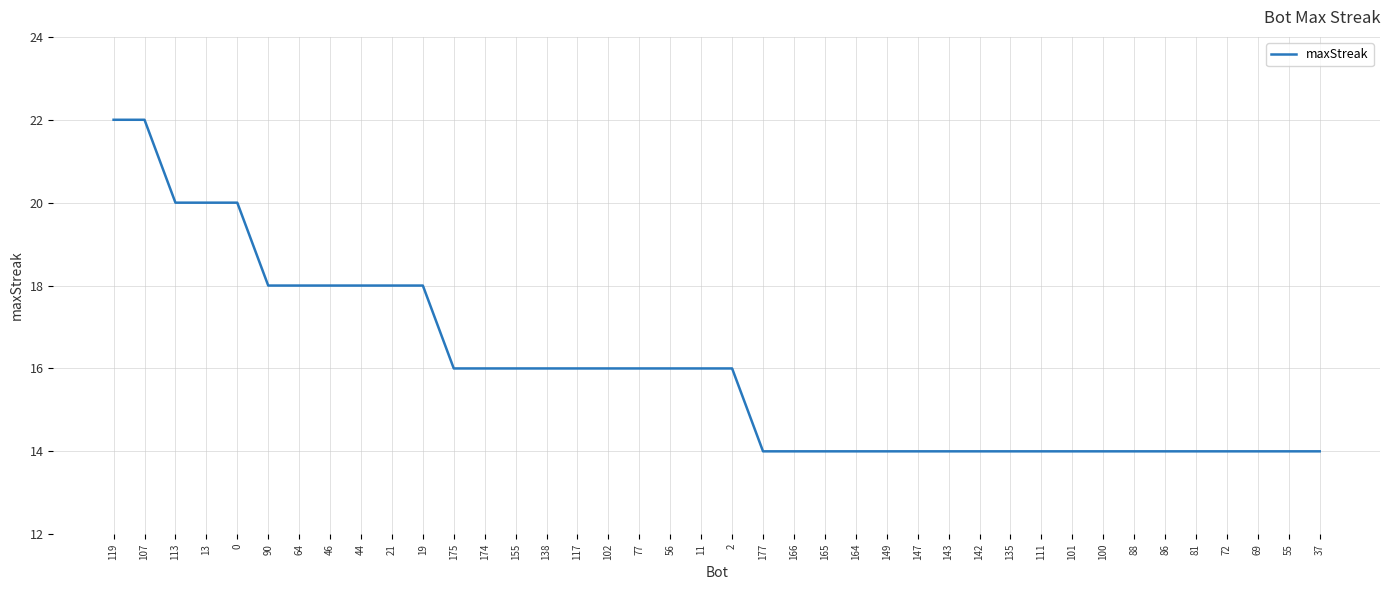

What is the greatest value displayed?

22